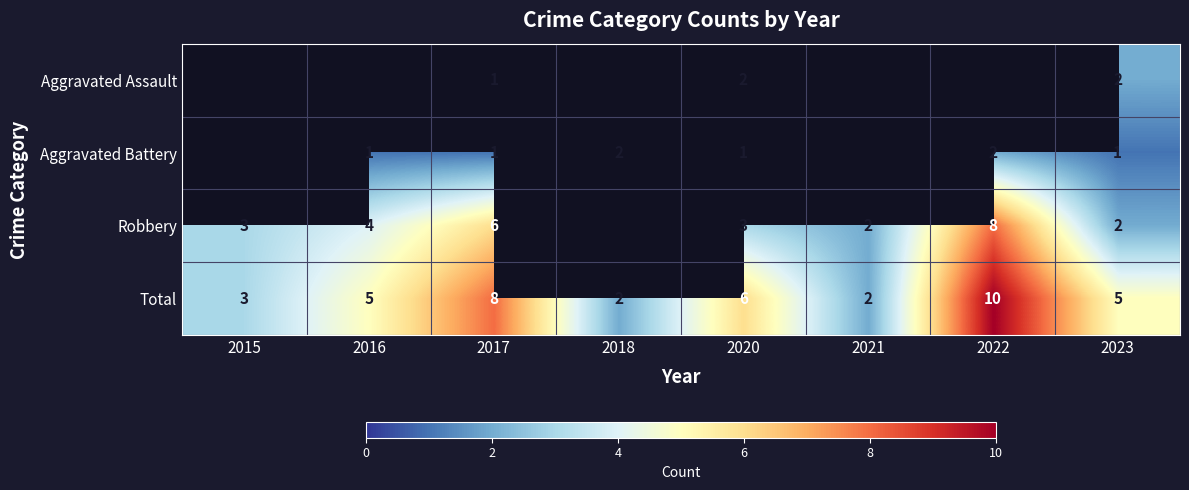

Rank the series at 2020 from highest to lowest value.

Total, Robbery, Aggravated Assault, Aggravated Battery